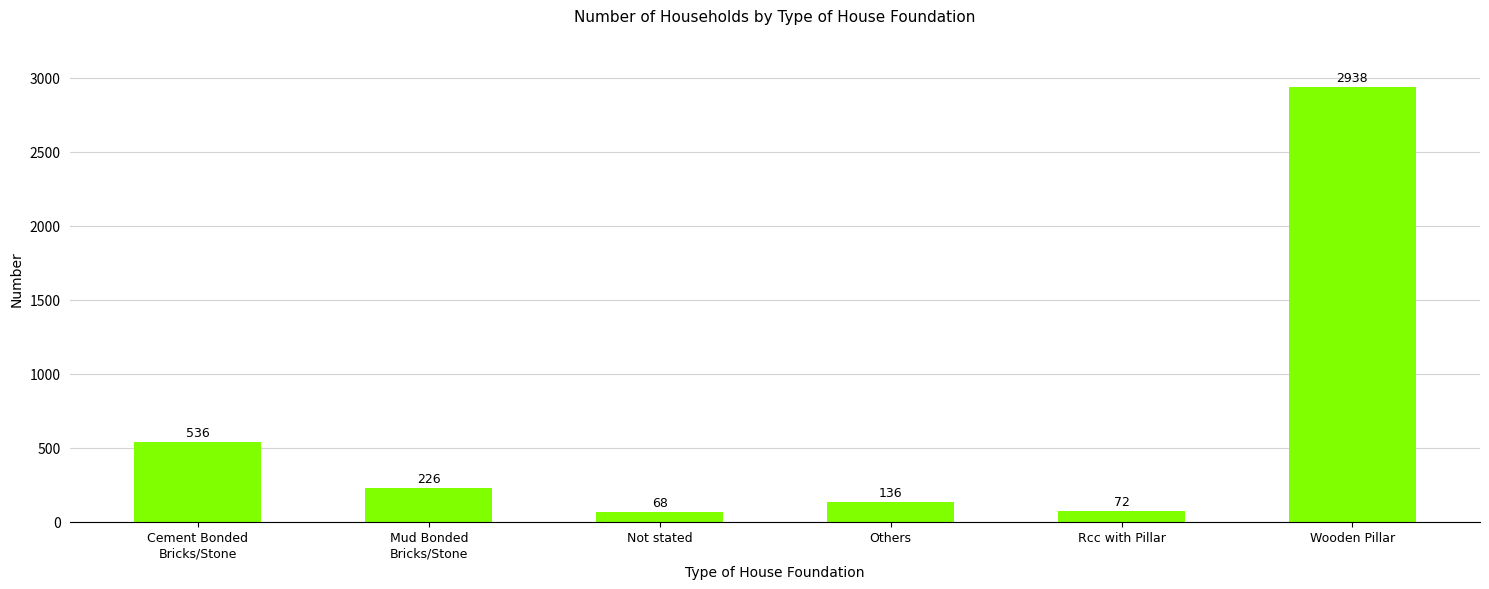

Reading left to right, transcribe all the data shown in this chart.

536	226	68	136	72	2938